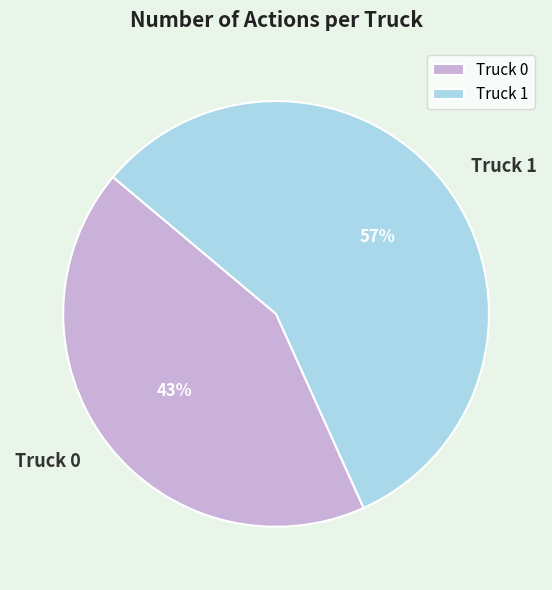

How many segments does this pie chart have?

2